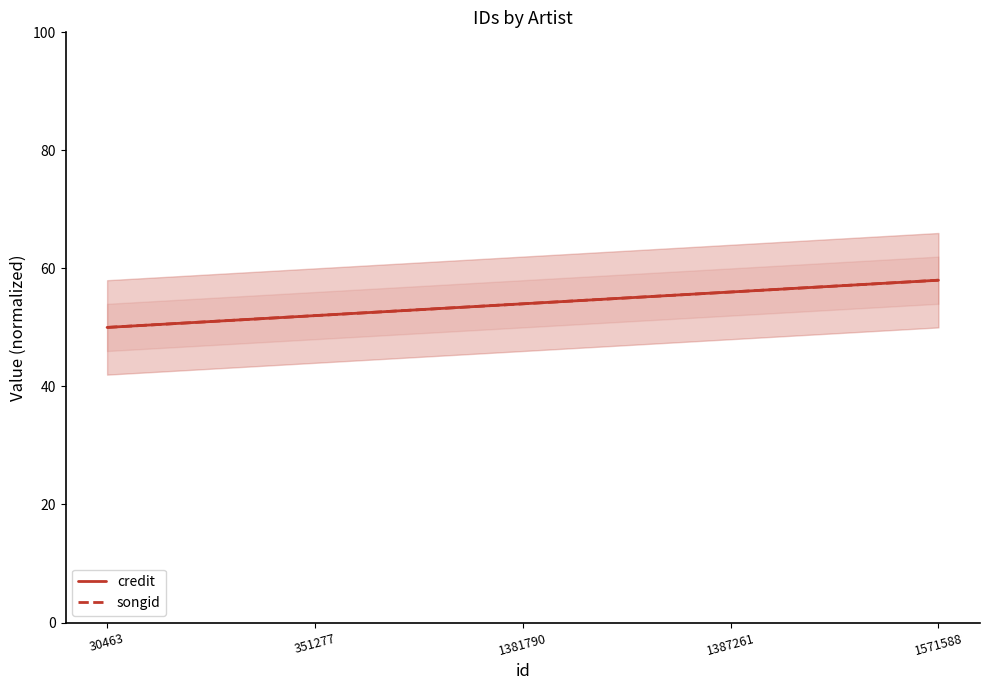

Is the value of songid at 1571588 greater than the value of credit at 1387261?

Yes